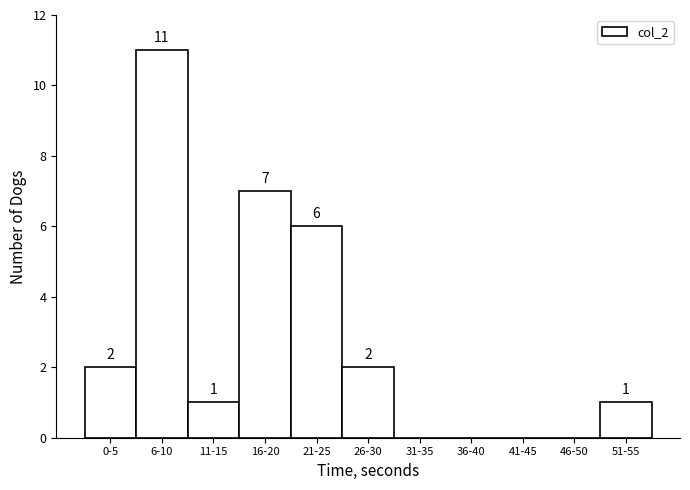

Reading right to left, extract all data points from this chart.

51-55=1	46-50=0	41-45=0	36-40=0	31-35=0	26-30=2	21-25=6	16-20=7	11-15=1	6-10=11	0-5=2